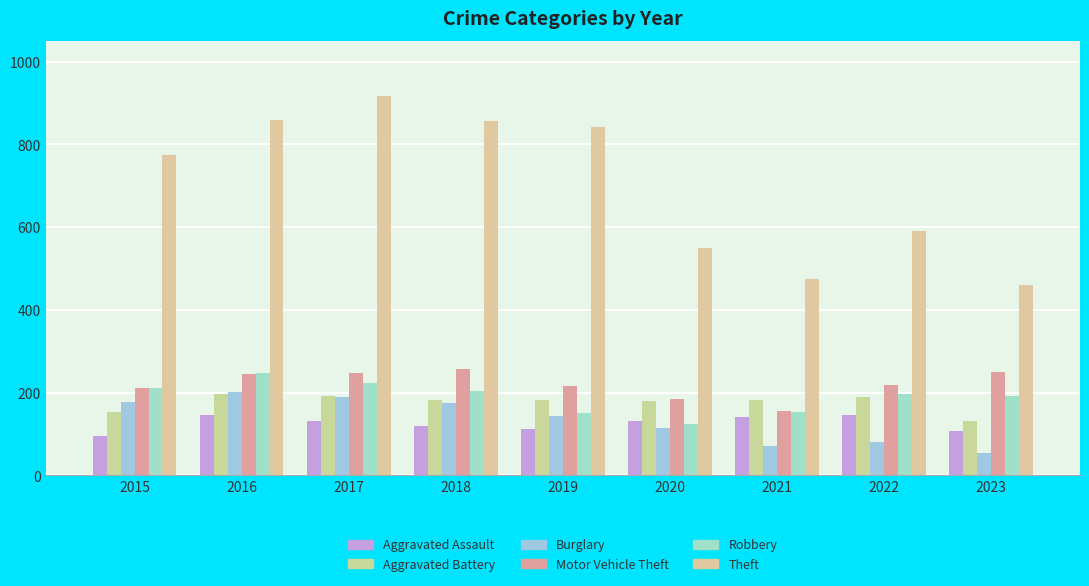

At which category is the sum across all series the highest?

2017